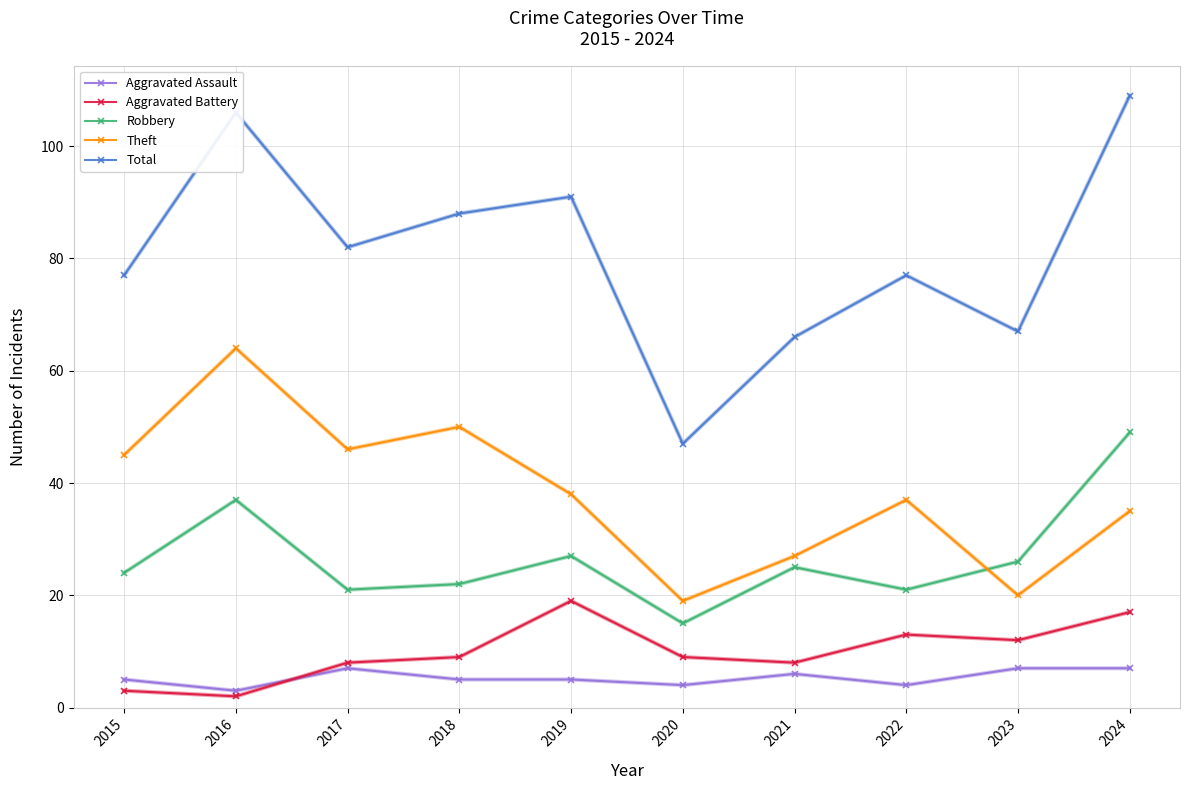

Reading left to right, what are all the values shown in this chart?

Aggravated Assault: 2015=5	2016=3	2017=7	2018=5	2019=5	2020=4	2021=6	2022=4	2023=7	2024=7
Aggravated Battery: 2015=3	2016=2	2017=8	2018=9	2019=19	2020=9	2021=8	2022=13	2023=12	2024=17
Robbery: 2015=24	2016=37	2017=21	2018=22	2019=27	2020=15	2021=25	2022=21	2023=26	2024=49
Theft: 2015=45	2016=64	2017=46	2018=50	2019=38	2020=19	2021=27	2022=37	2023=20	2024=35
Total: 2015=77	2016=106	2017=82	2018=88	2019=91	2020=47	2021=66	2022=77	2023=67	2024=109